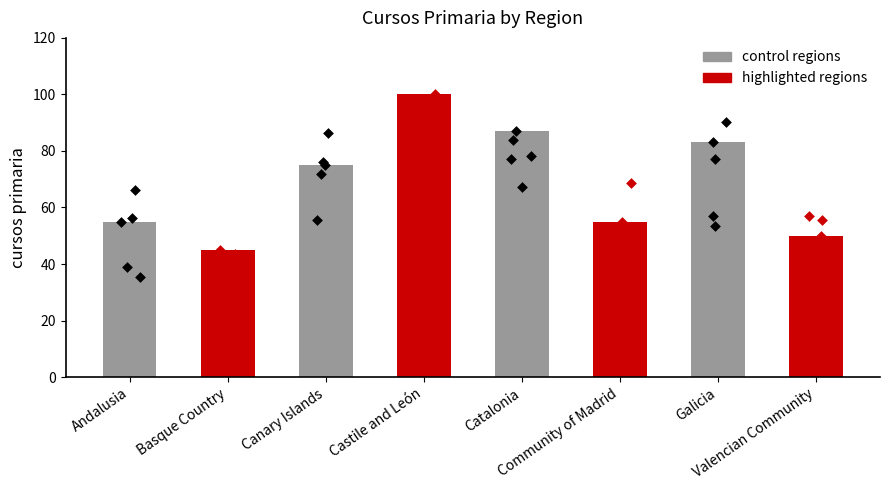

What is the change in value from Basque Country to Community of Madrid?

+10